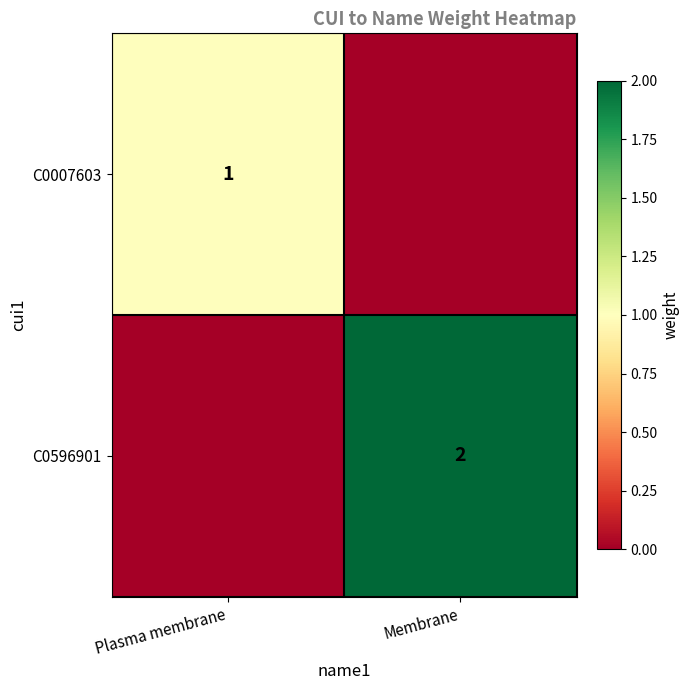

Is the value of C0596901 at Membrane greater than the value of C0007603 at Plasma membrane?

Yes